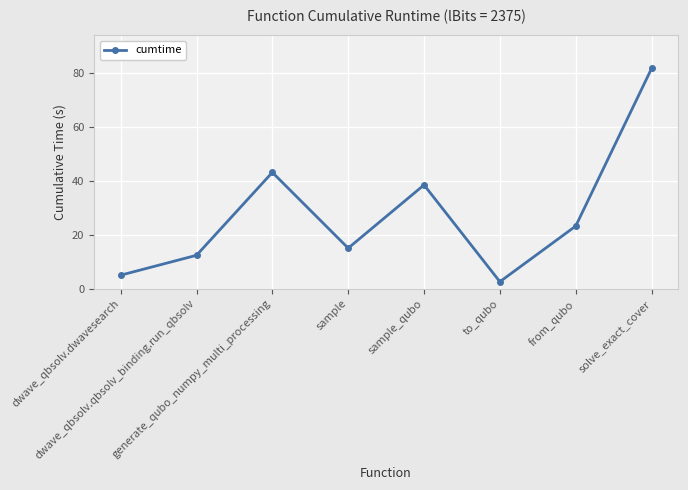

At which category does the chart reach its minimum across all series?

to_qubo